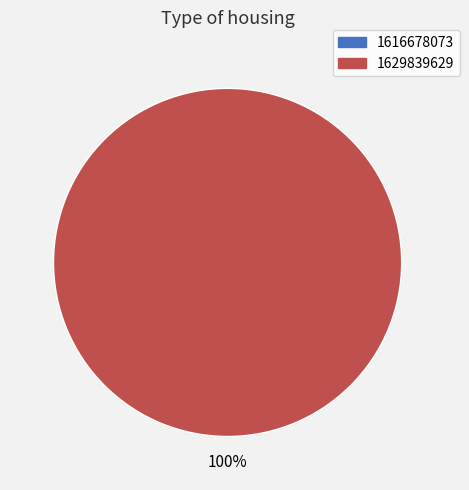

Is it true that 1629839629 is 93% of the pie?

False